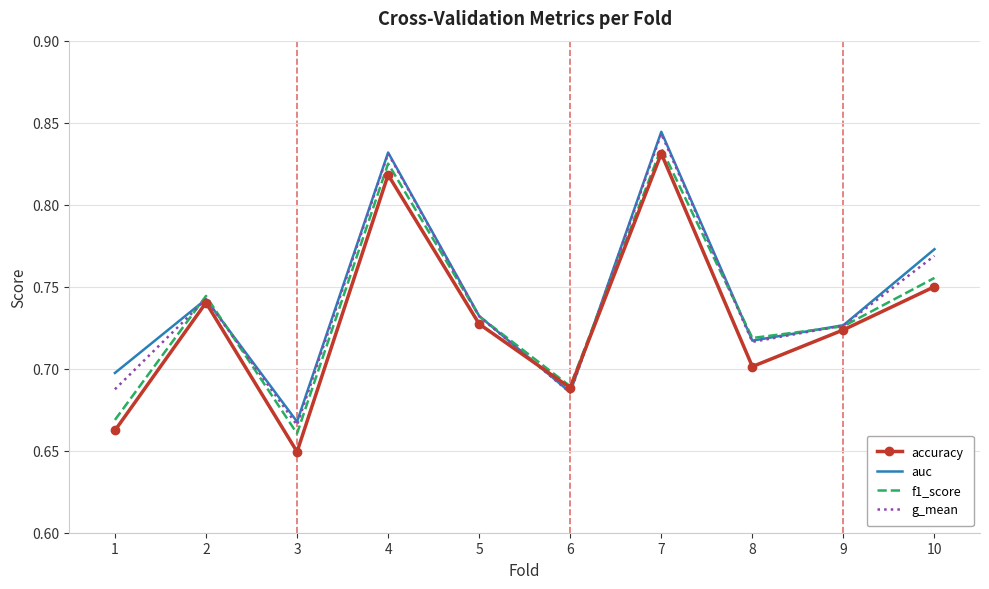

Which label corresponds to the smallest value in the chart?

3